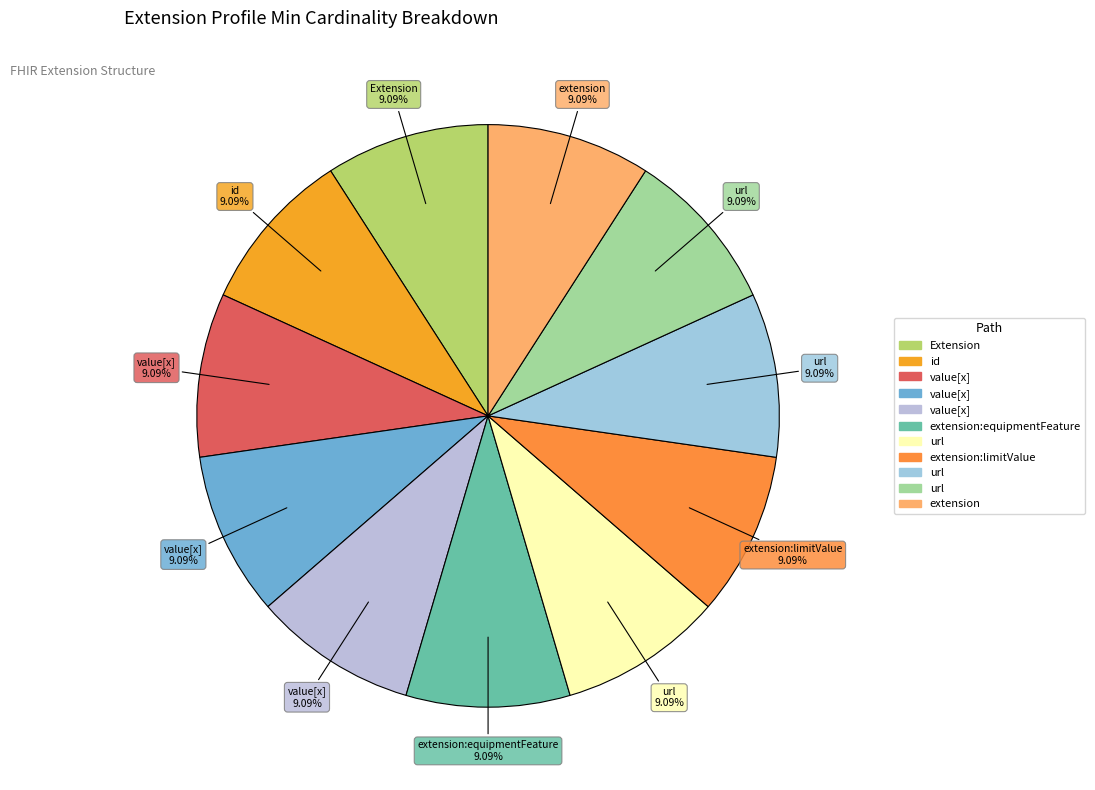

Count the number of slices in the pie.

11